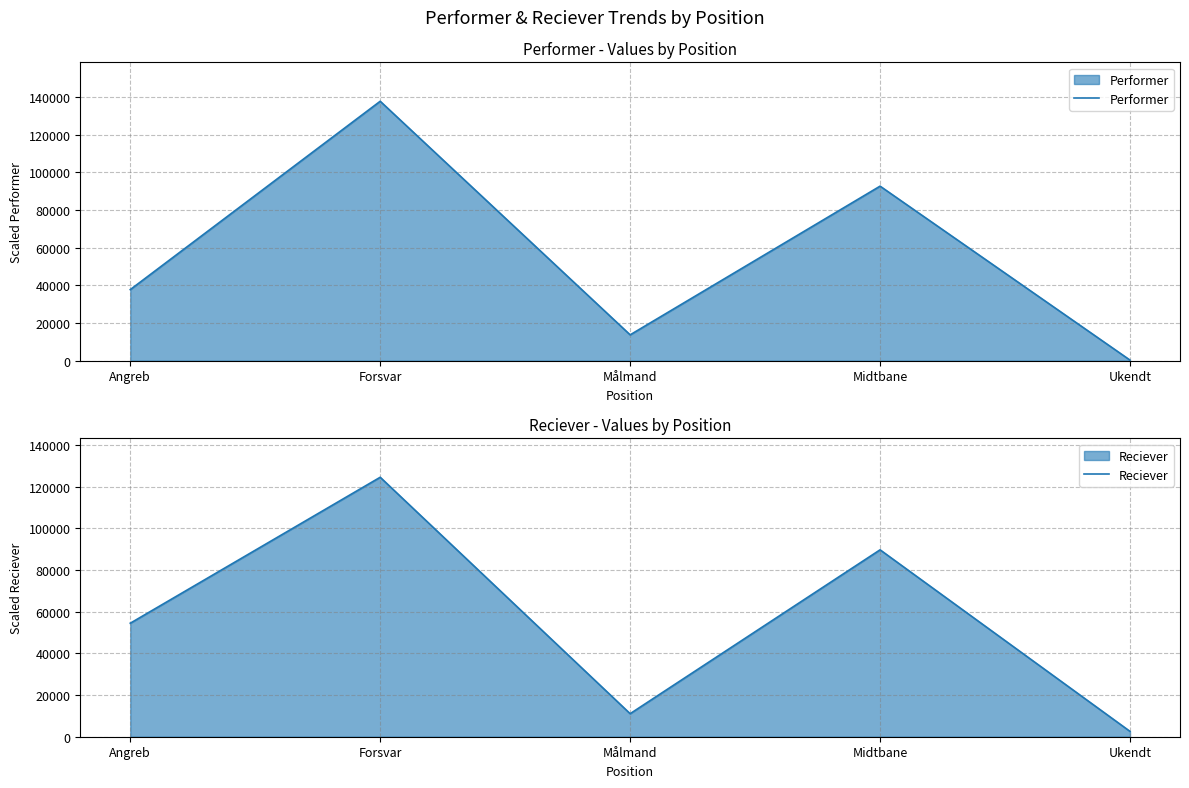

How many categories are shown in the chart?

5